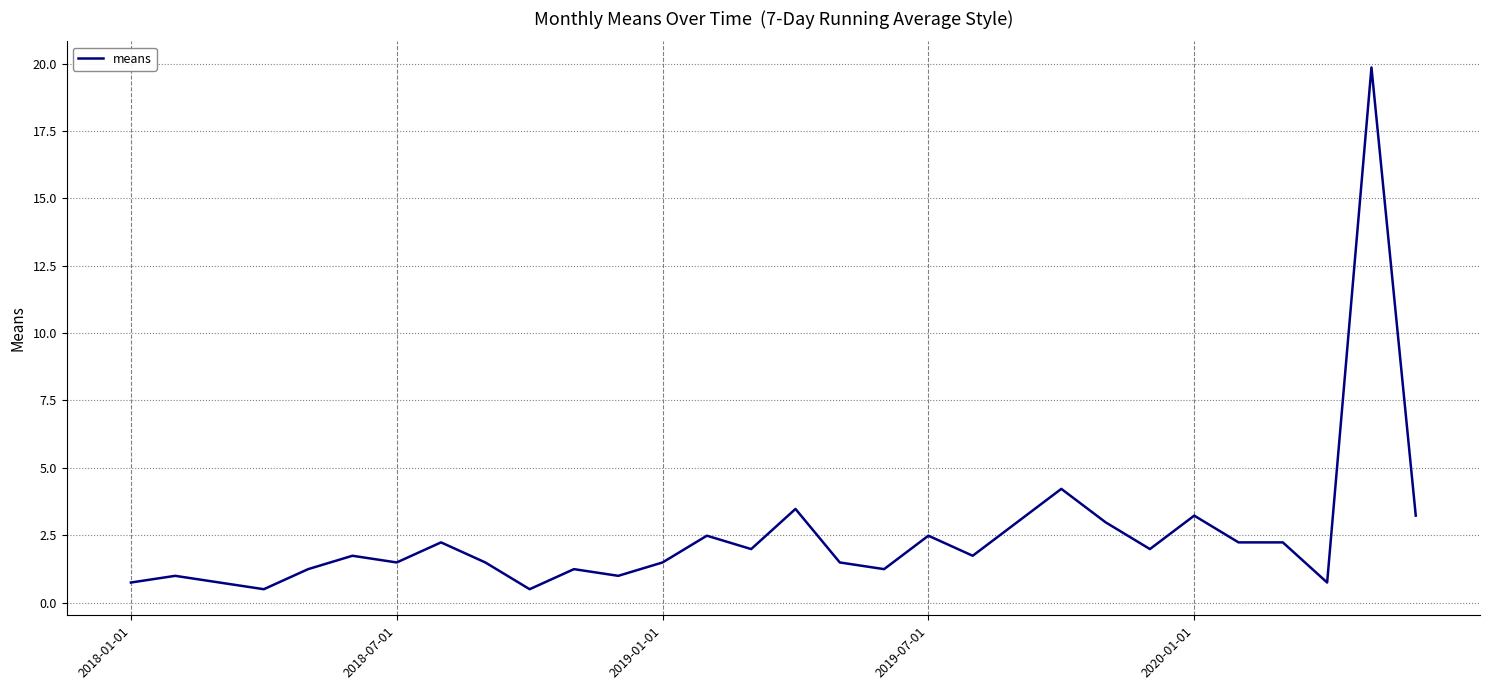

What is the maximum value shown in the chart?

19.9